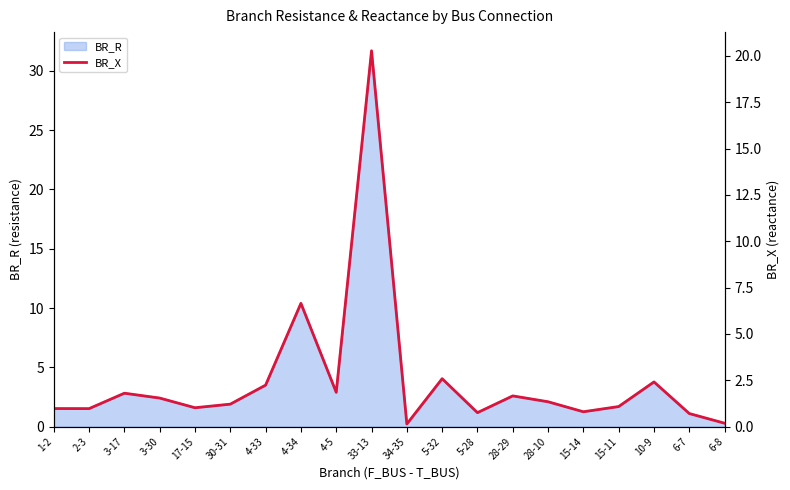

Where is BR_R nearest to the value 15?

4-34